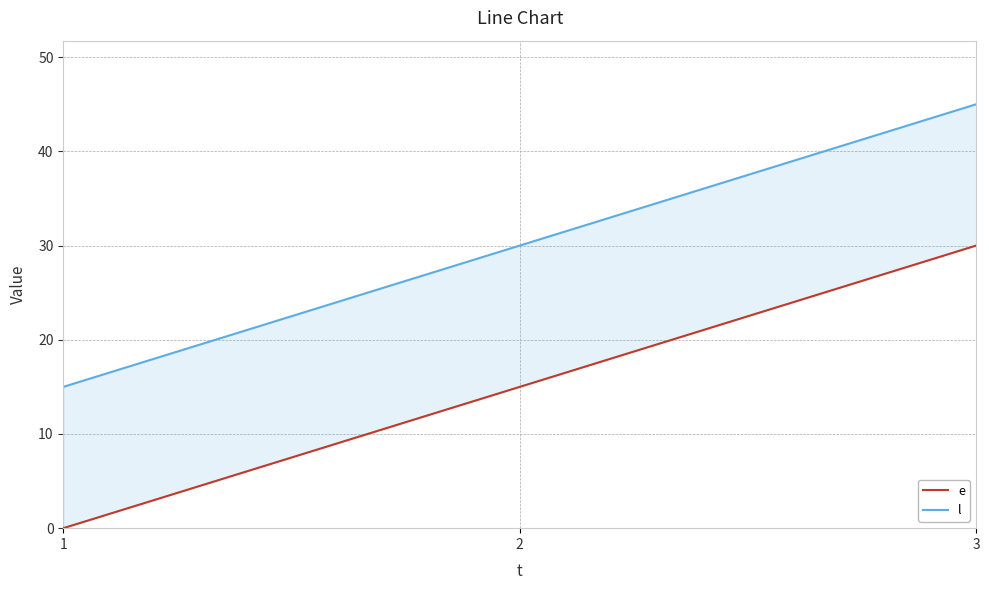

How many data points in l are above 30?

1